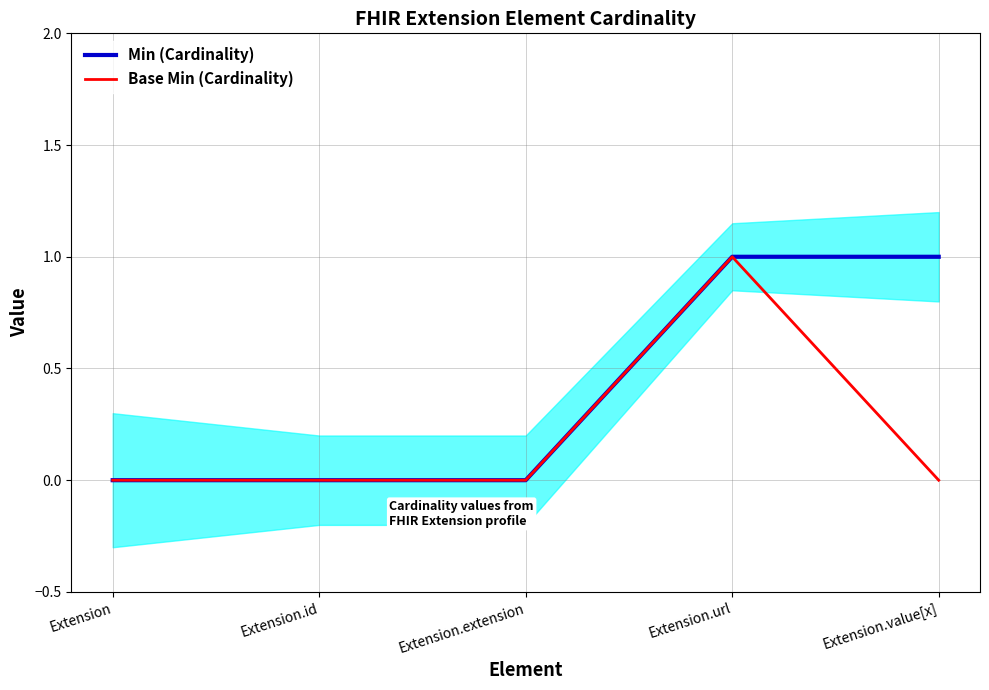

What is the sum of all Min (Cardinality) values?

2